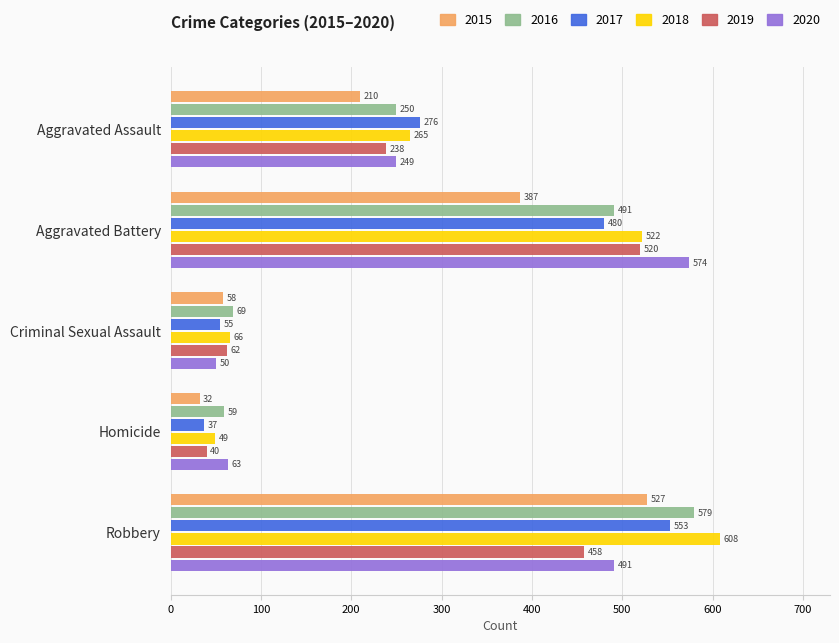

How many data points does each series have?

5